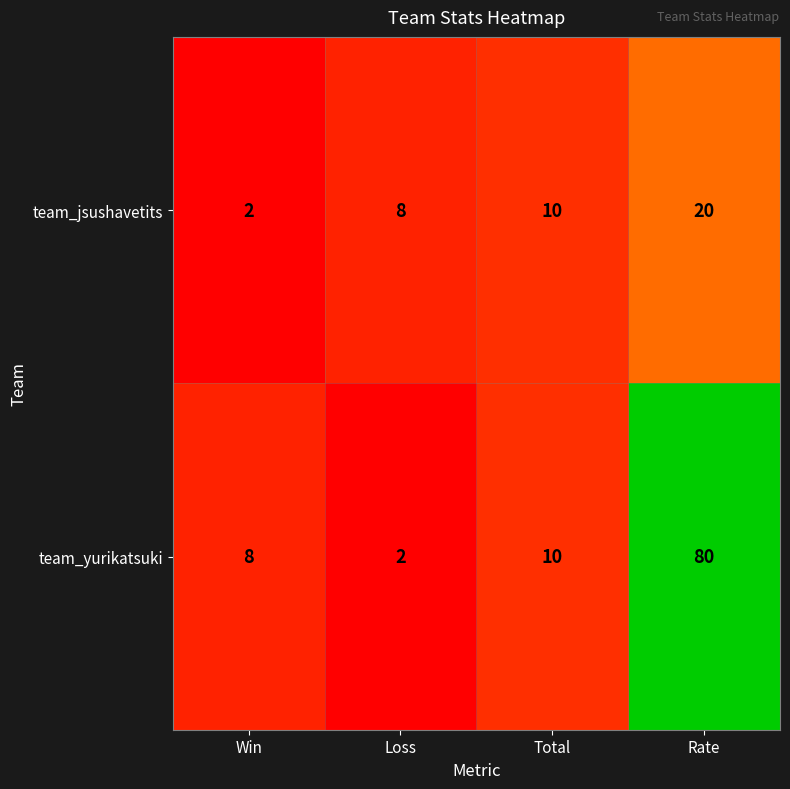

Which series changed the most between Loss and Total?

team_yurikatsuki